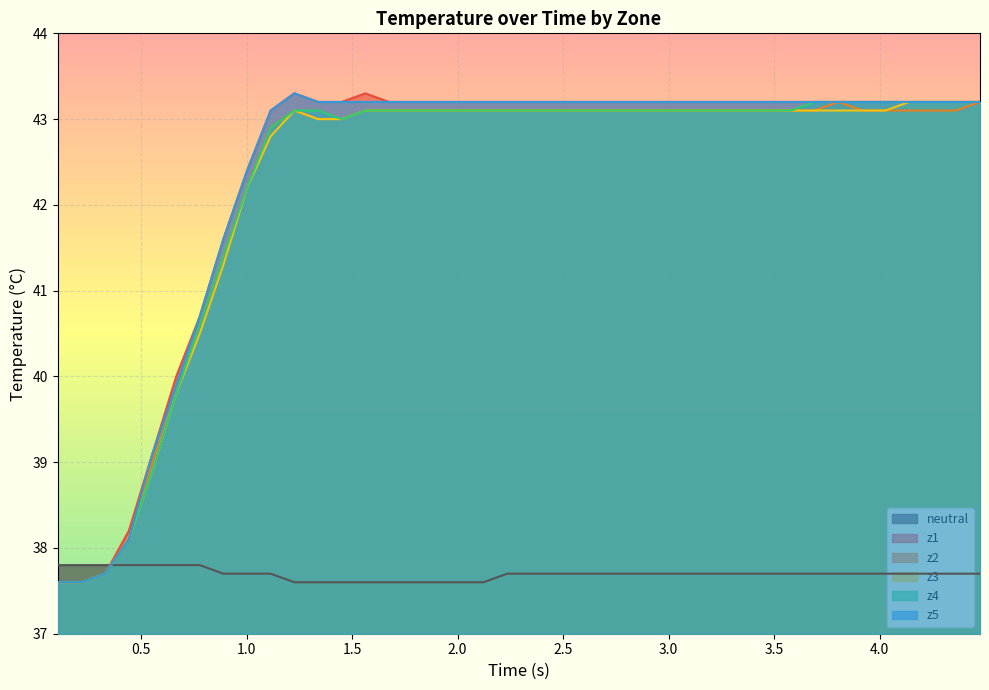

Which series has the largest range (max minus min)?

z1